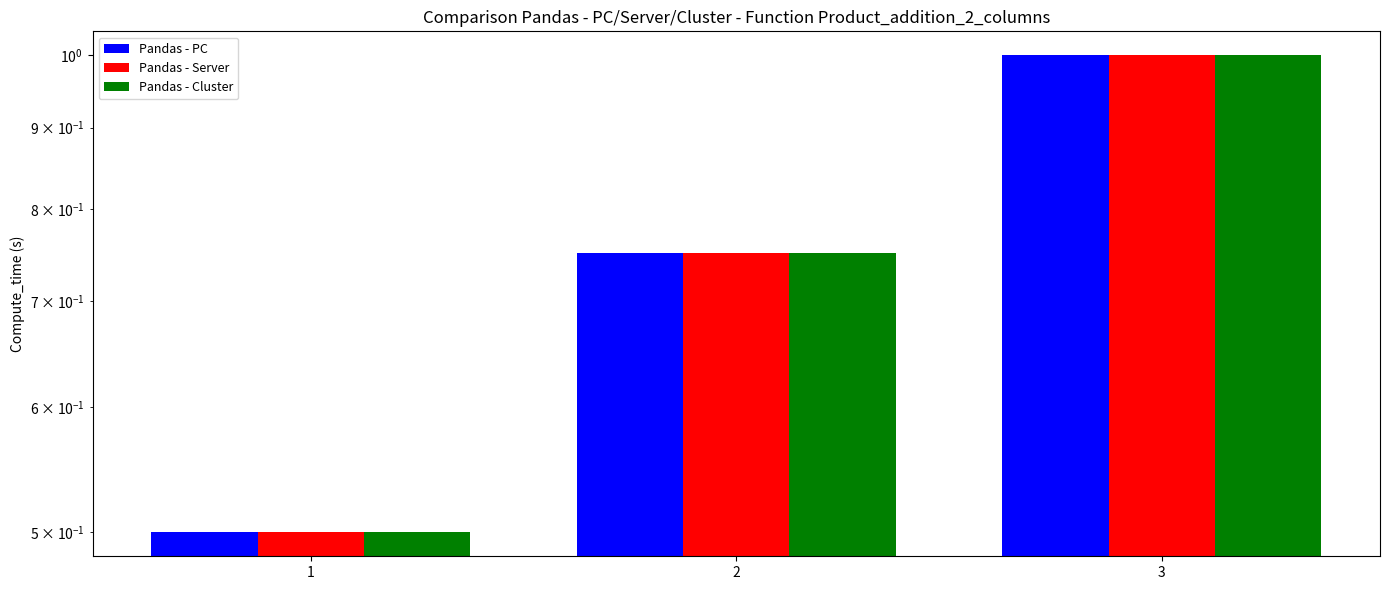

The Pandas - Cluster series shows 0.5 at 3. True or false?

False